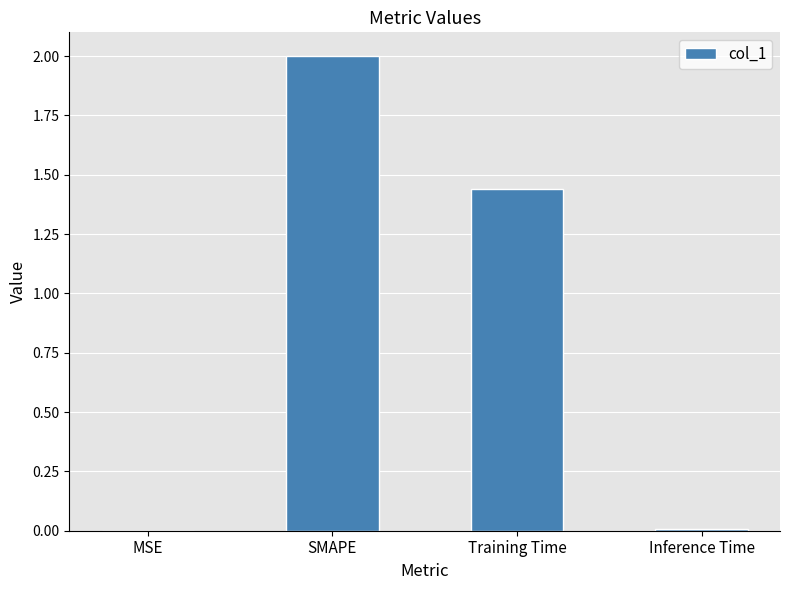

Are the bars horizontal?

No